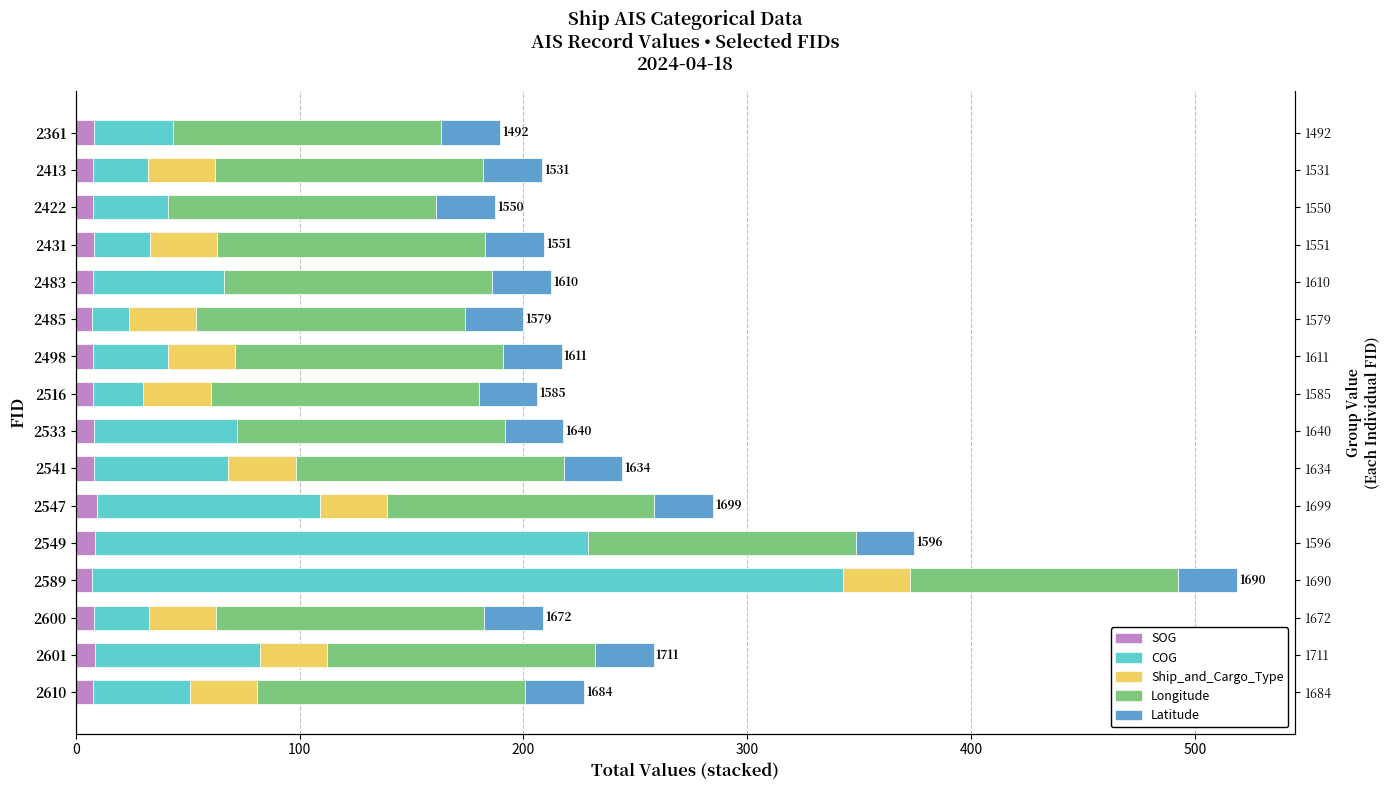

Which series changed the most between 2422 and 2549?

COG